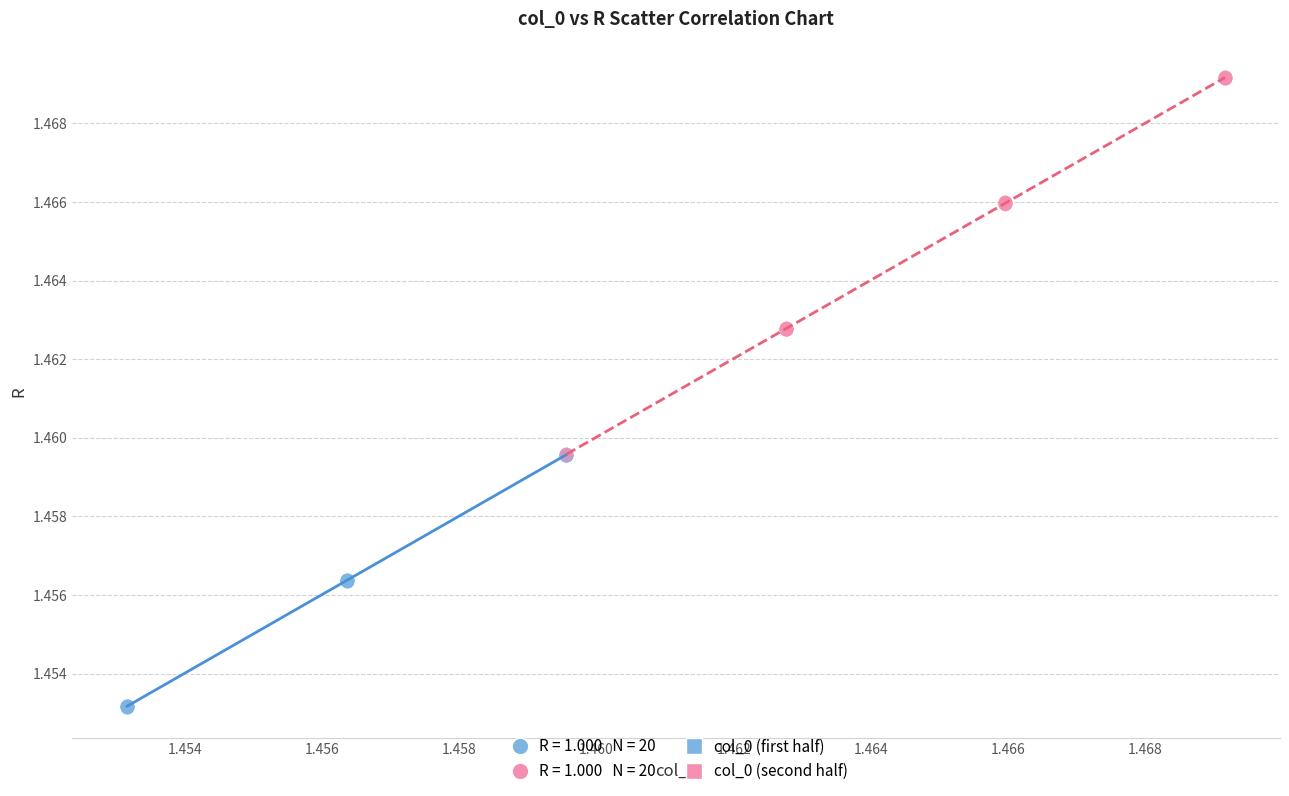

Which series has the widest spread of Y values?

col_0 (second half)